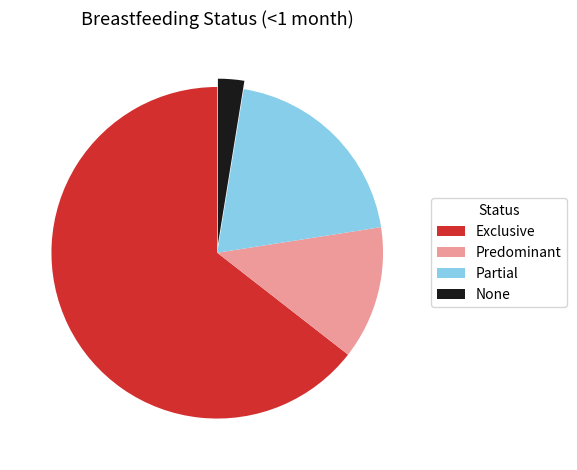

Which slice is the largest?

Exclusive